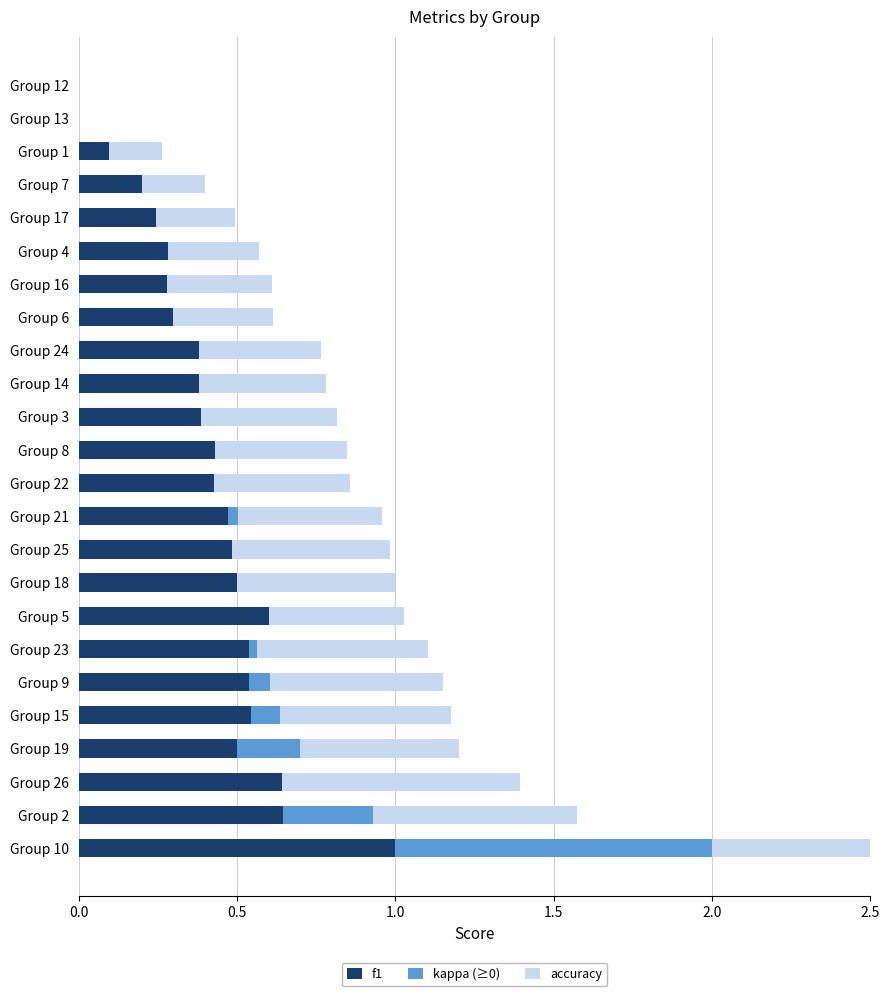

What are all the series names shown in the legend?

f1, kappa (≥0), accuracy